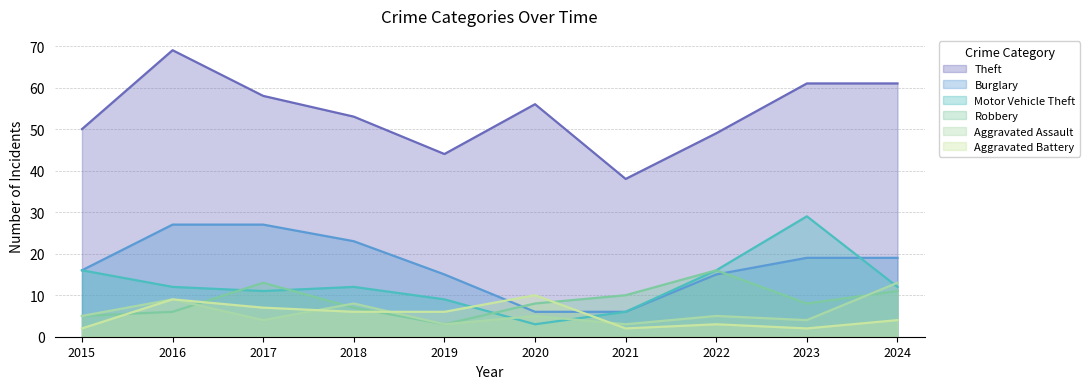

What is the maximum value shown in the chart?

69